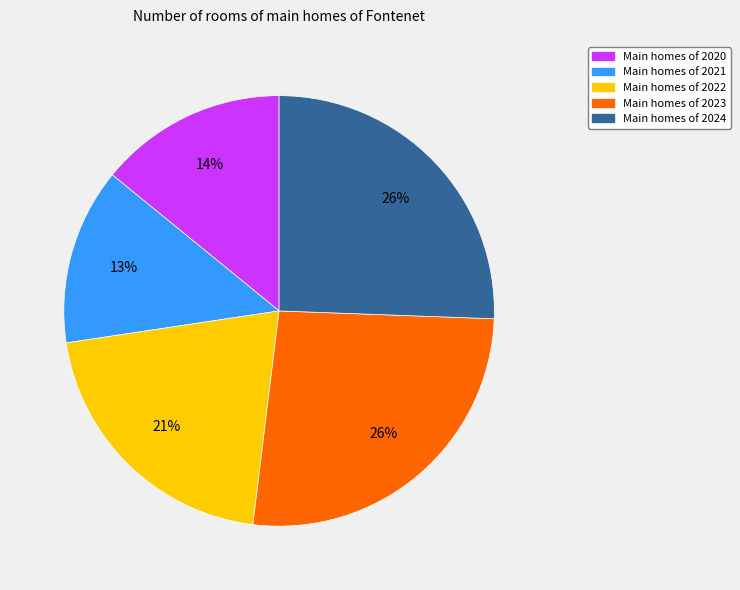

Is there a majority slice in this chart?

No